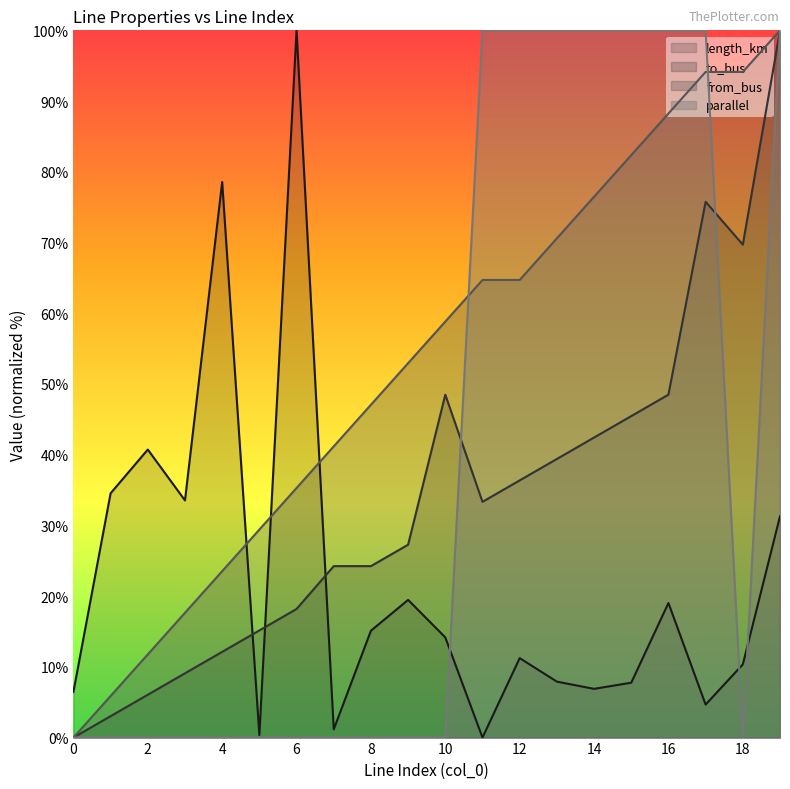

What is the difference between the maximum and minimum values in the length_km series?

100.0